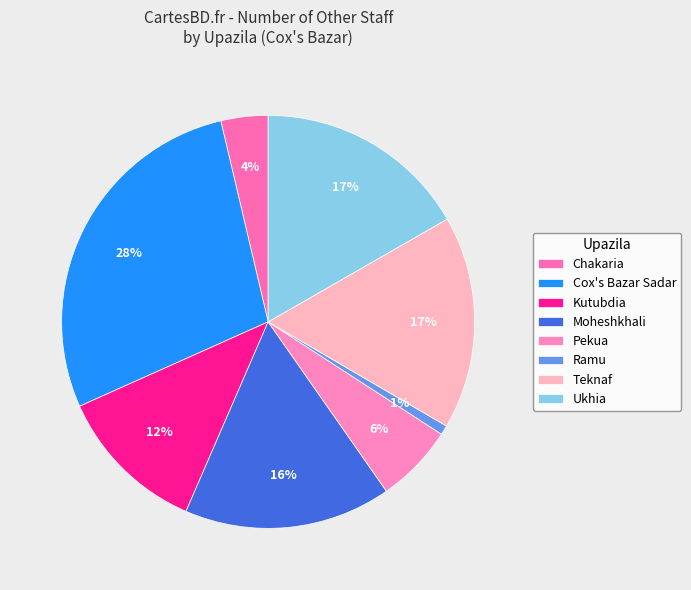

To the nearest percent, what portion does Ramu represent?

1%